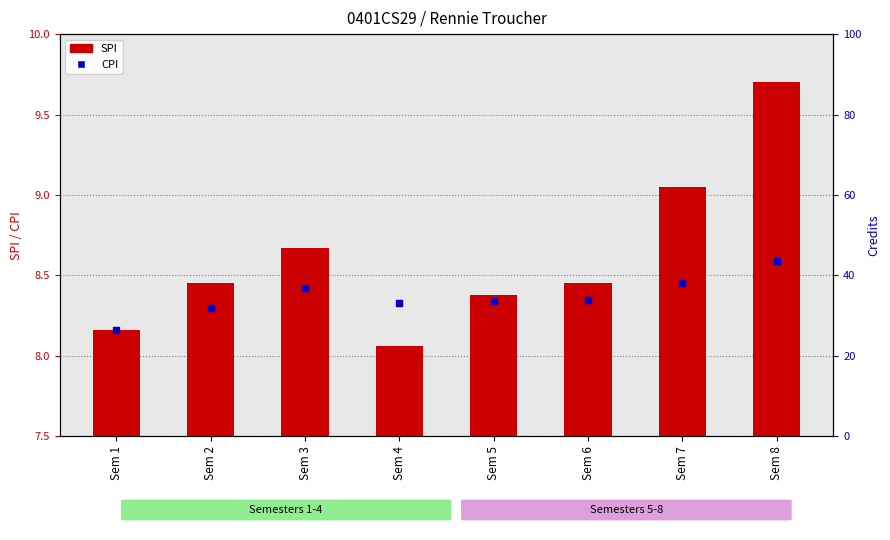

At how many categories does at least one series exceed 2?

8